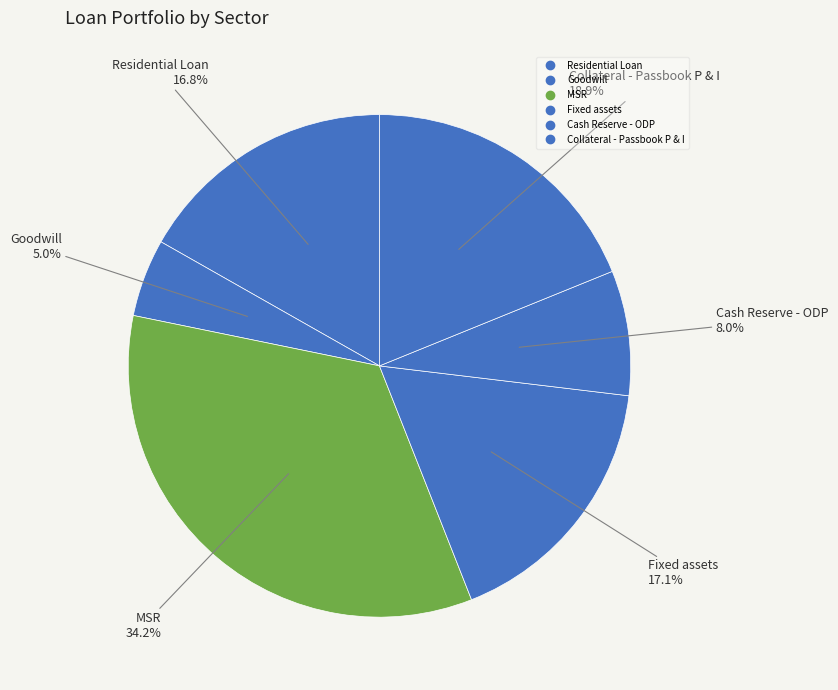

What is the ratio of the value at Goodwill to the value at Residential Loan?

0.3